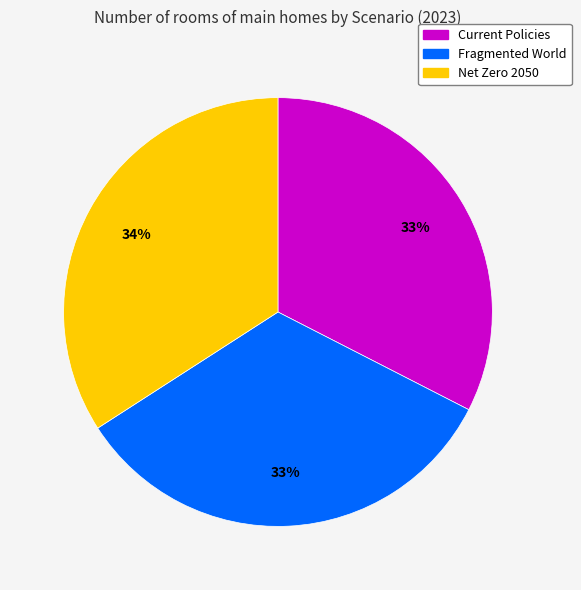

Does any single category account for the majority?

No